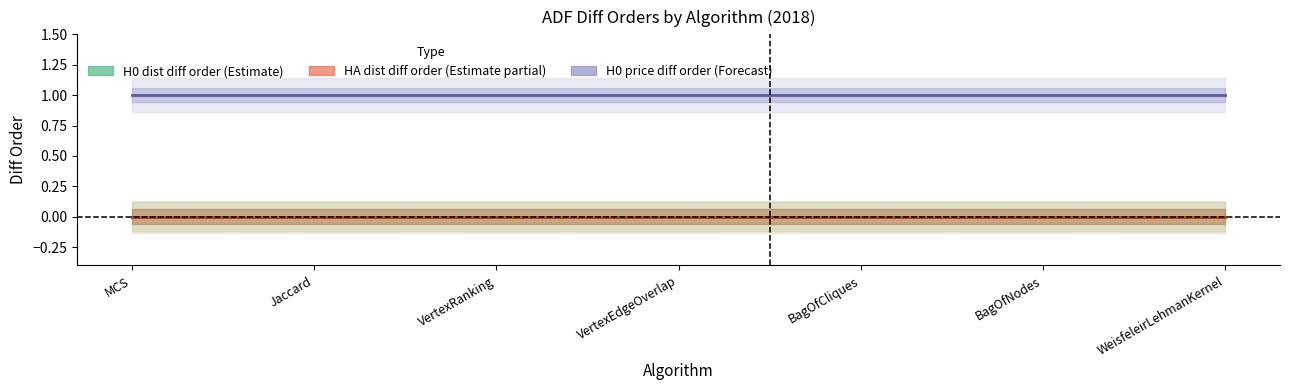

What is the sum of the H0 price diff order values at WeisfeleirLehmanKernel and VertexEdgeOverlap?

2